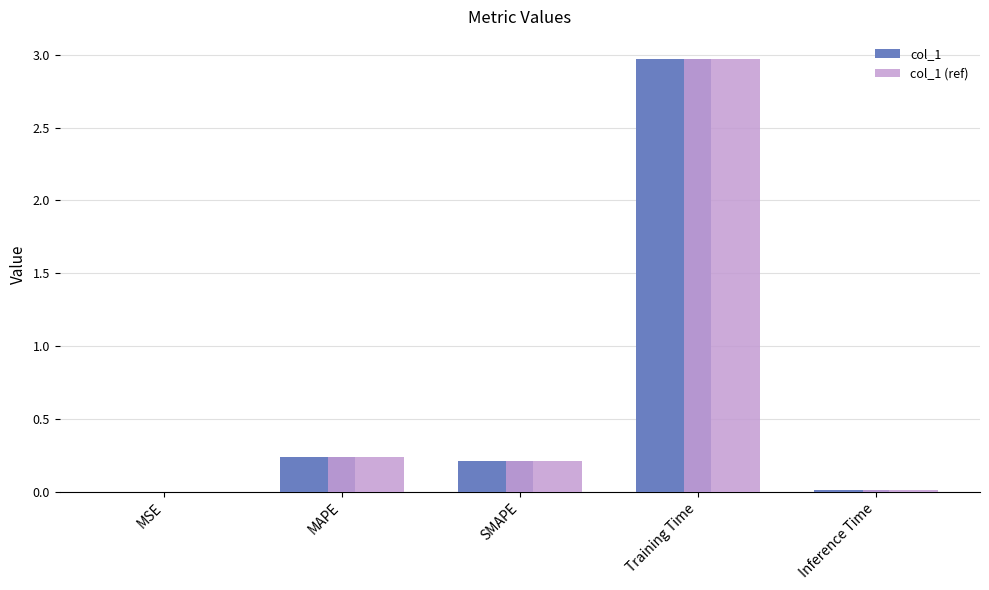

Is it true that col_1 equals 0.2 at MAPE?

True